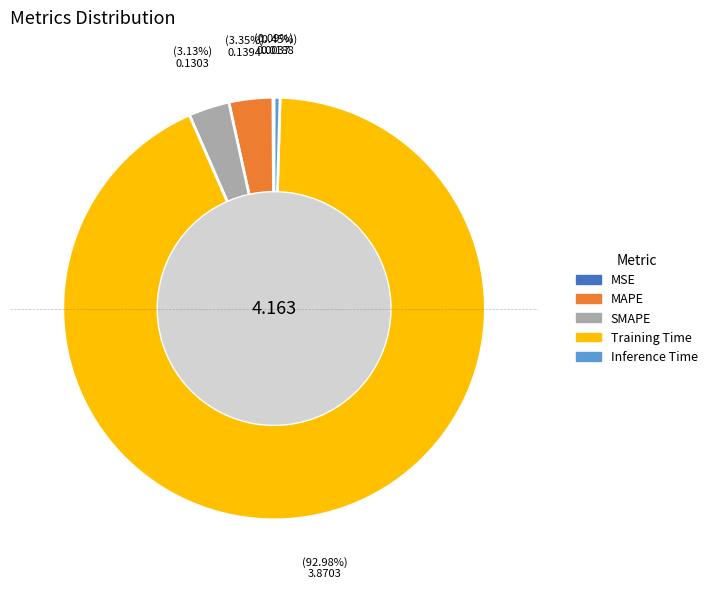

Is there any slice that represents more than half of the pie?

Yes